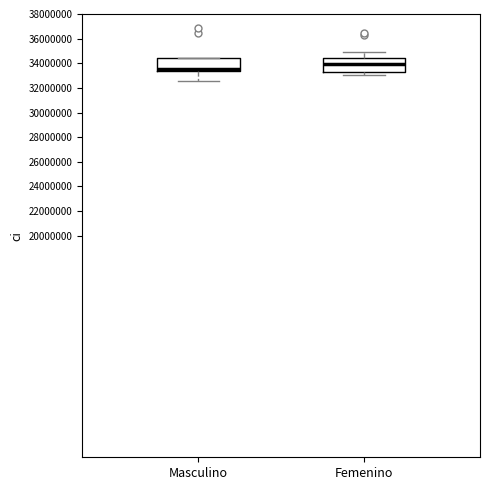

Where does the upper whisker of the box for Femenino end on the y-axis? The values are not printed on the chart, so give them approximately, as read against the axis.

35000000